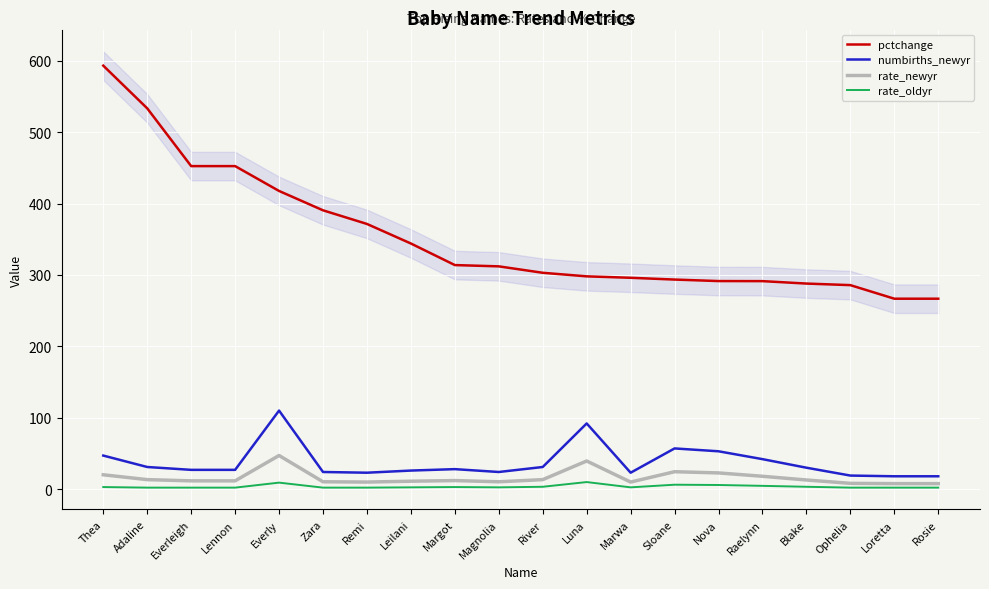

What is the sum of all rate_newyr values?

321.3